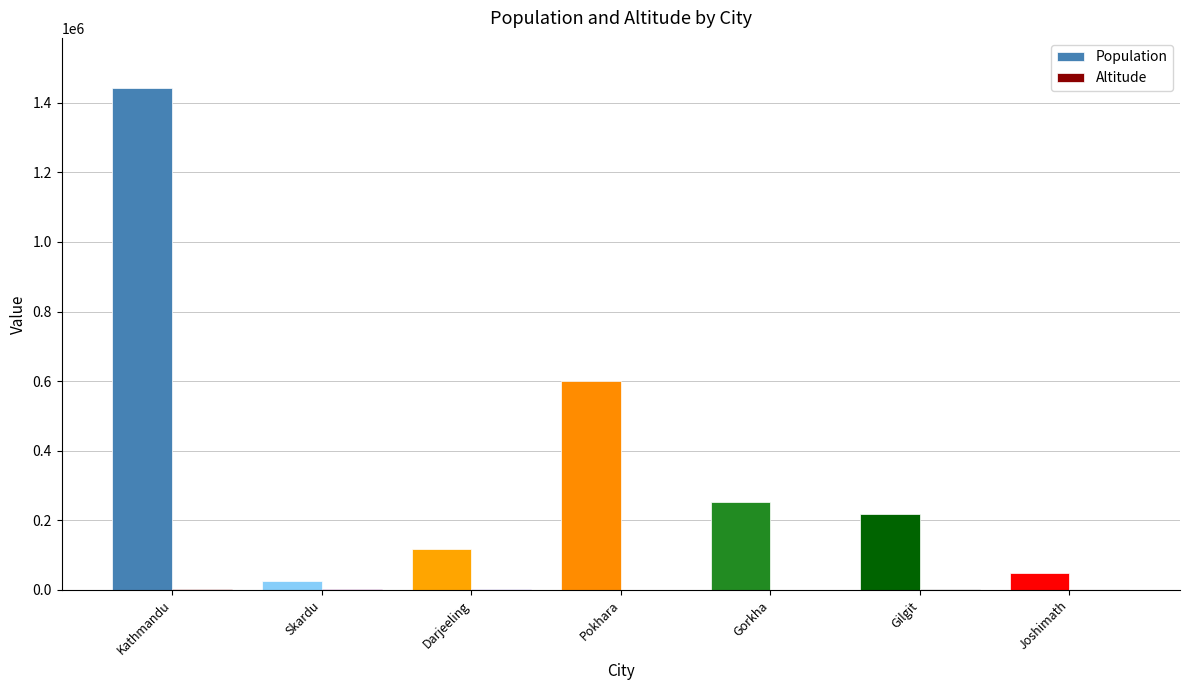

Does the chart contain stacked bars?

No